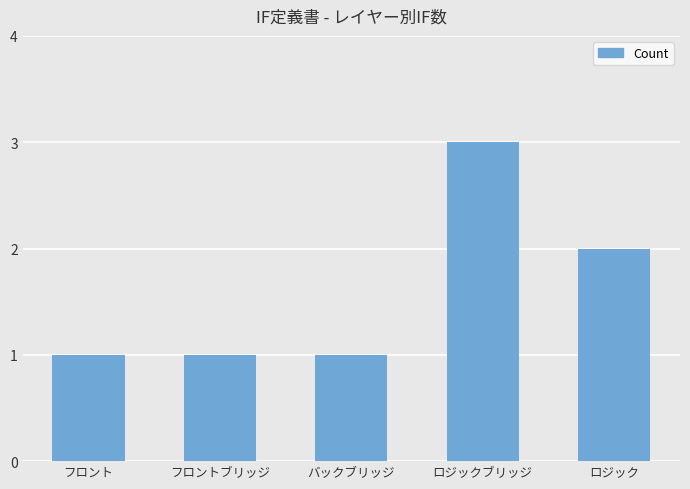

Reading right to left, what are all the values shown in this chart?

ロジック=2	ロジックブリッジ=3	バックブリッジ=1	フロントブリッジ=1	フロント=1